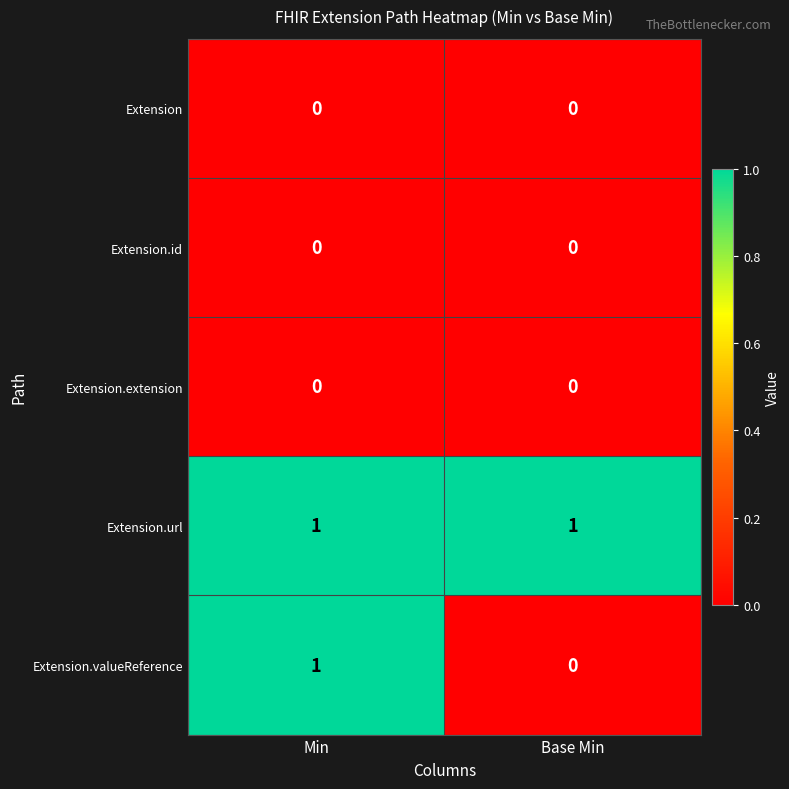

Reading left to right, what are all the values shown in this chart?

Extension: Min=0	Base Min=0
Extension.id: Min=0	Base Min=0
Extension.extension: Min=0	Base Min=0
Extension.url: Min=1	Base Min=1
Extension.valueReference: Min=1	Base Min=0